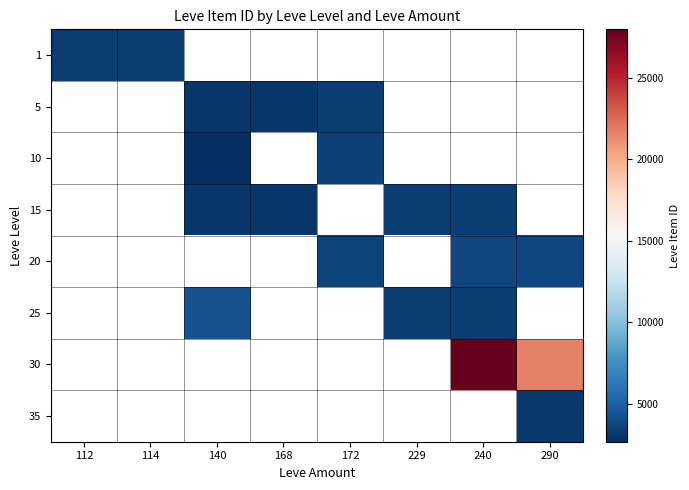

What is the minimum value shown in the chart?

2658.0